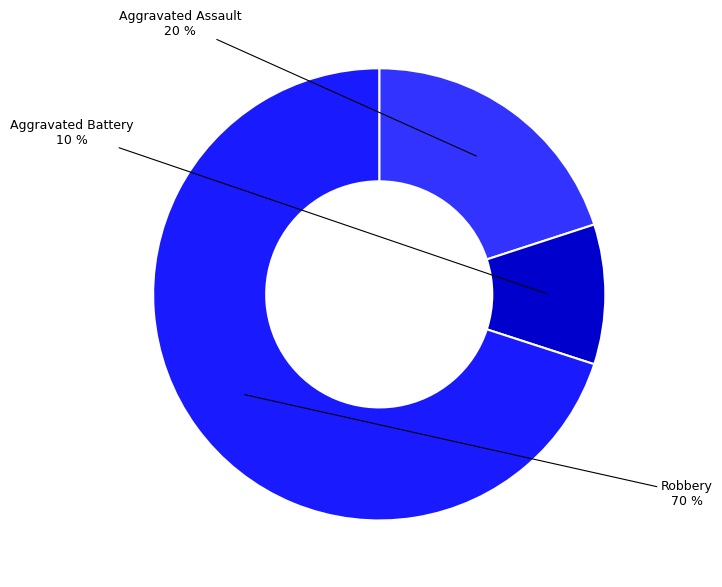

Combined, do Aggravated Battery and Robbery account for over 50%?

Yes